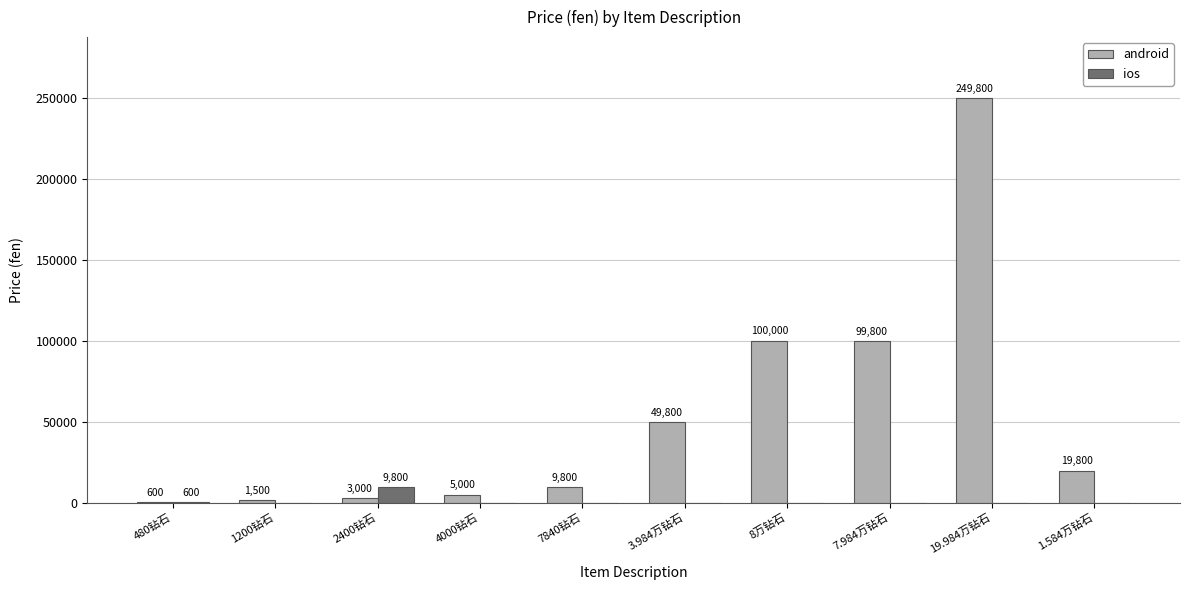

Which category has the highest value in the android series?

19.984万钻石